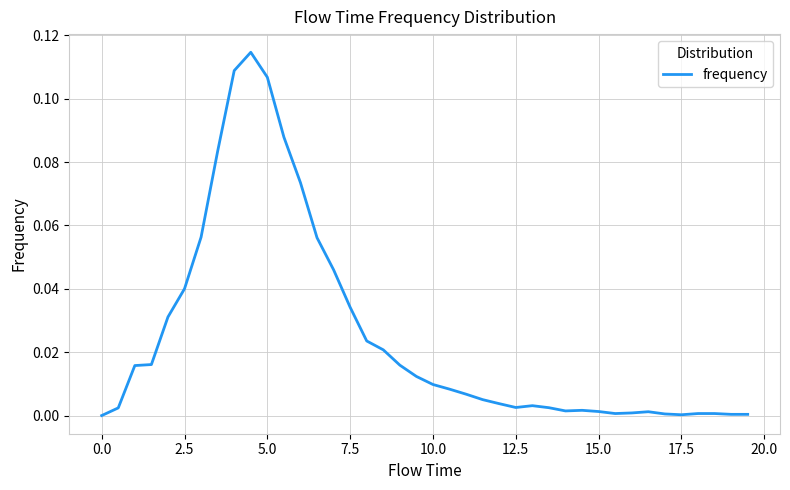

Count the number of categories in the chart.

40